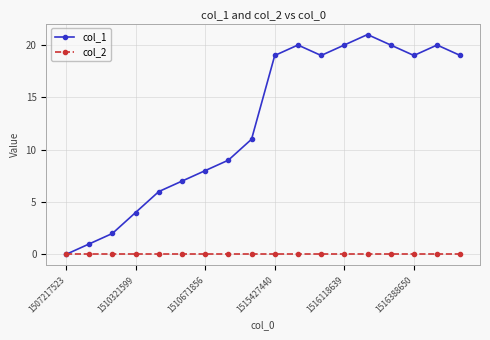

Reading left to right, extract all data points from this chart.

col_1: 0	1	2	4	6	7	8	9	11	19	20	19	20	21	20	19	20	19
col_2: 0	0	0	0	0	0	0	0	0	0	0	0	0	0	0	0	0	0